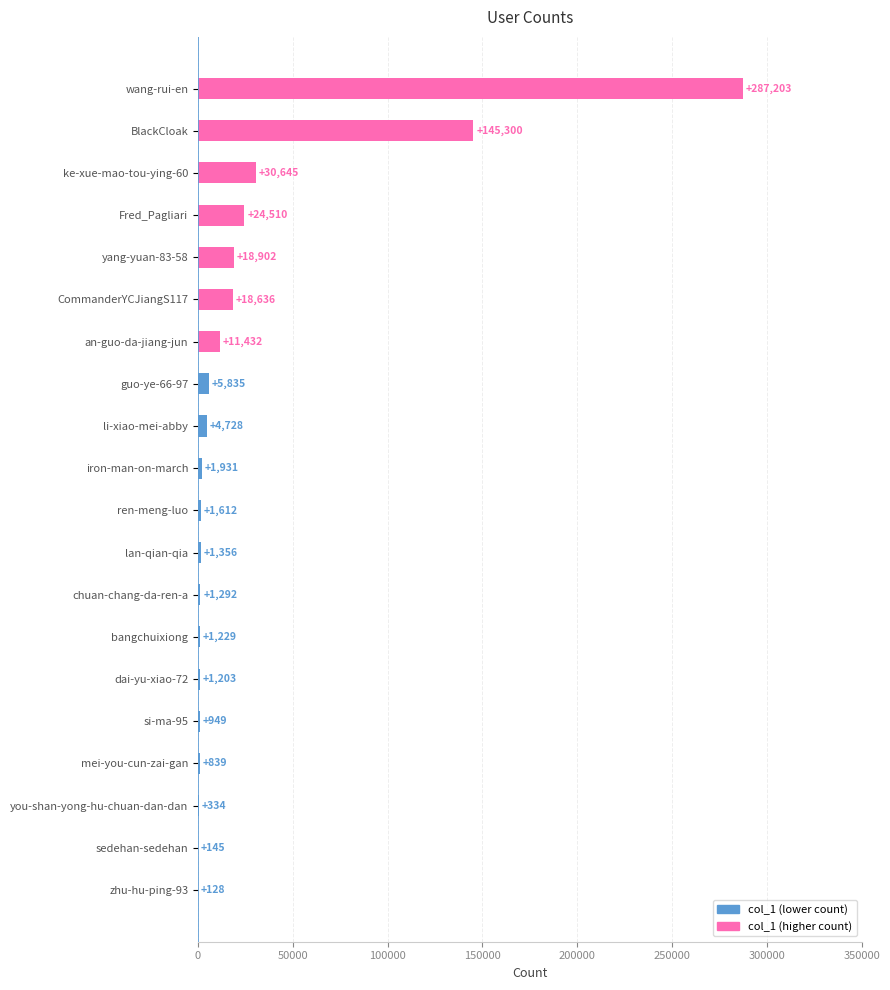

What value does the data have at you-shan-yong-hu-chuan-dan-dan?

334